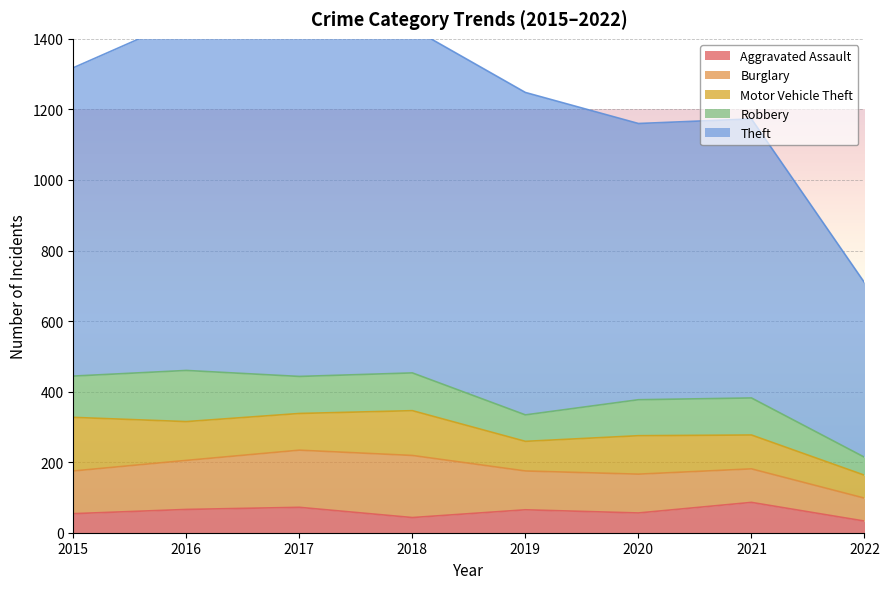

Between 2018 and 2021, which is larger?

2021